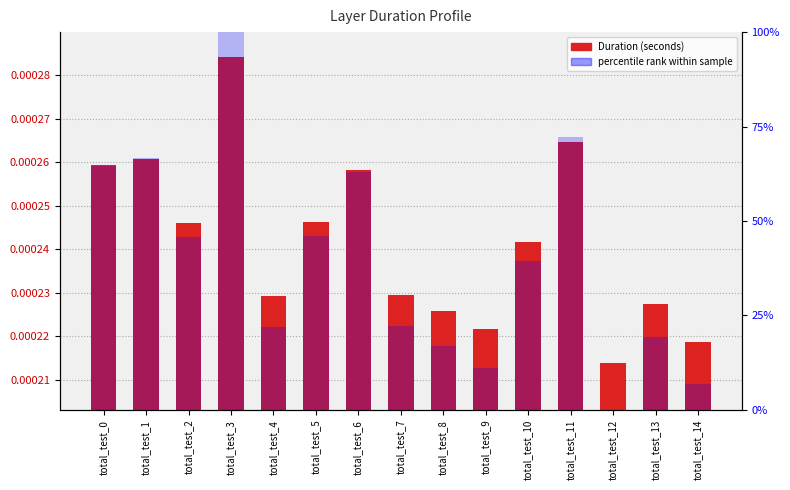

What is the spread (max minus min) of values at total_test_9?

0.1